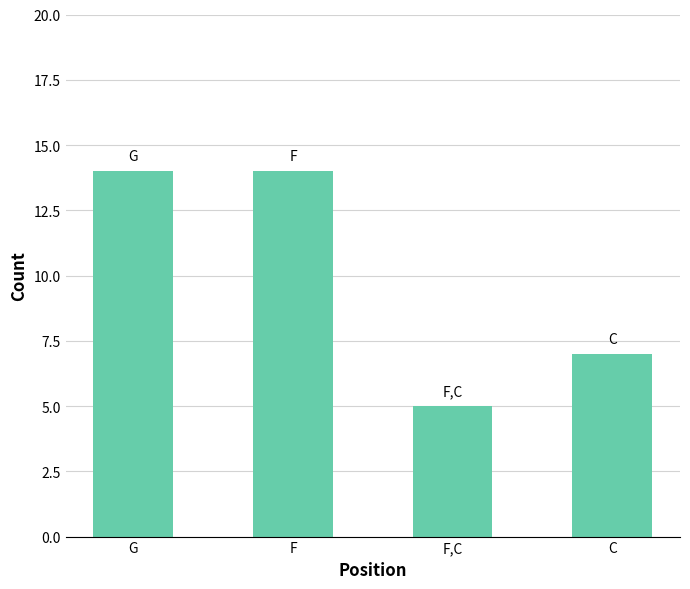

The chart shows a value of 5 at F,C. True or false?

True